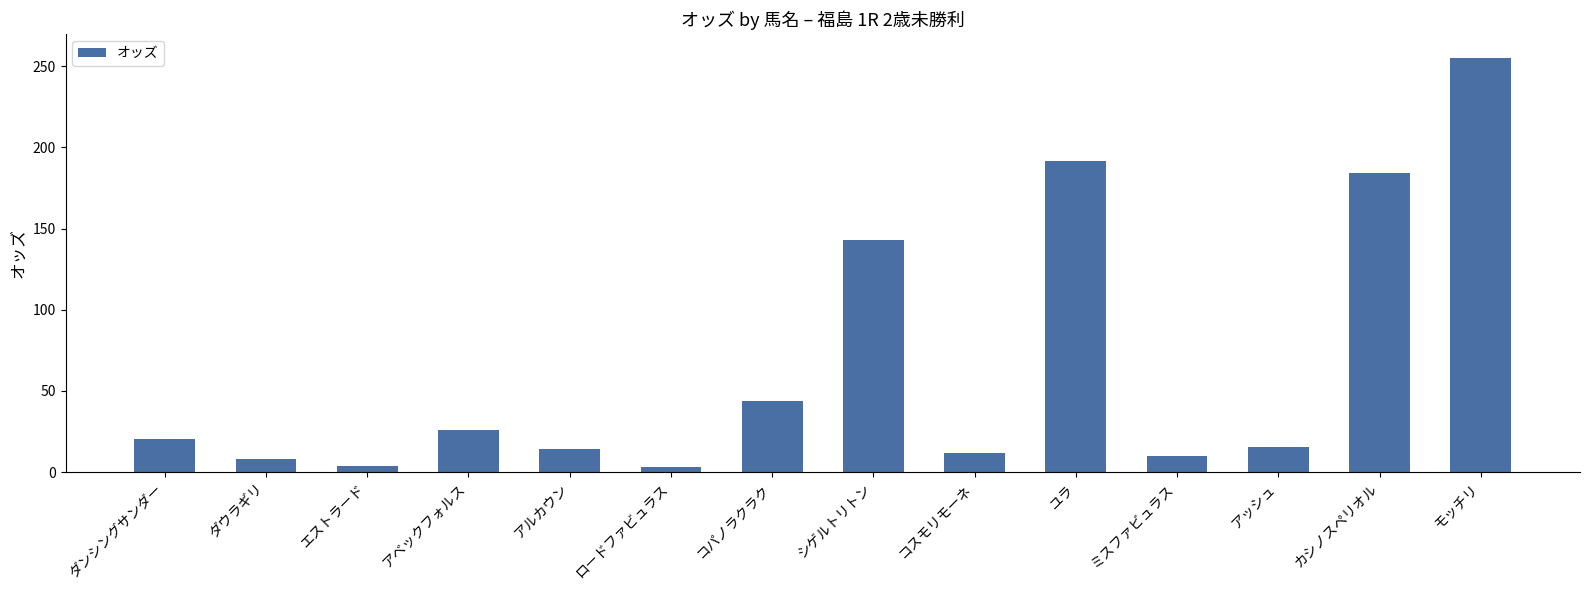

Are the bars grouped side by side (vs. stacked)?

No